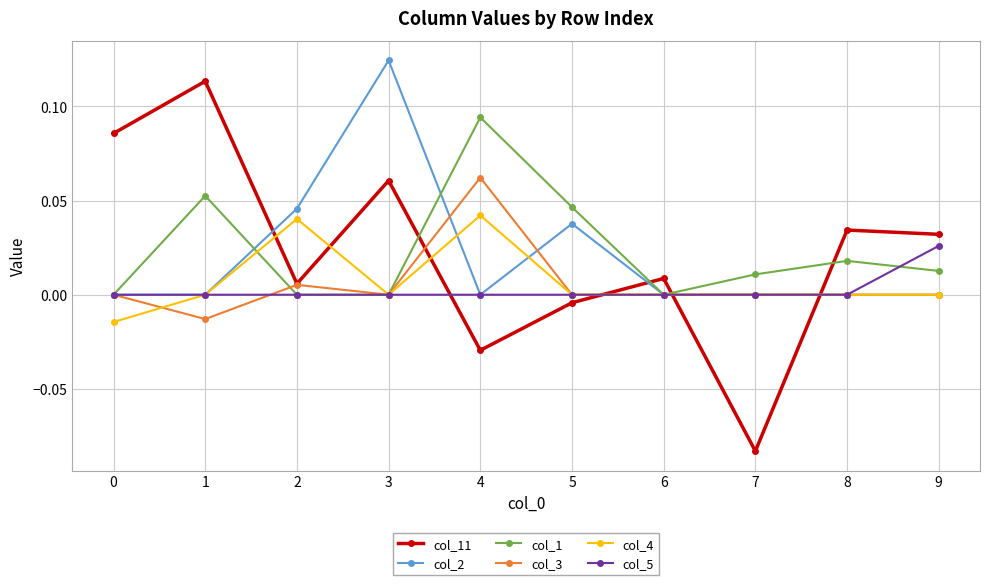

The value of col_1 at 4 is 0.0. True or false?

False